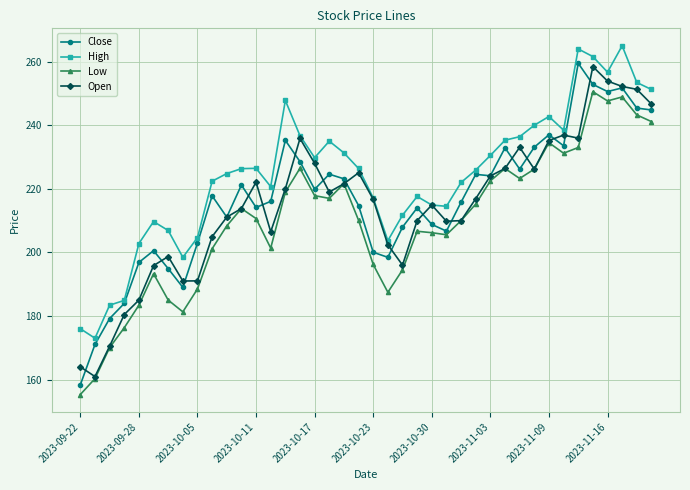

What are all the series names shown in the legend?

Close, High, Low, Open